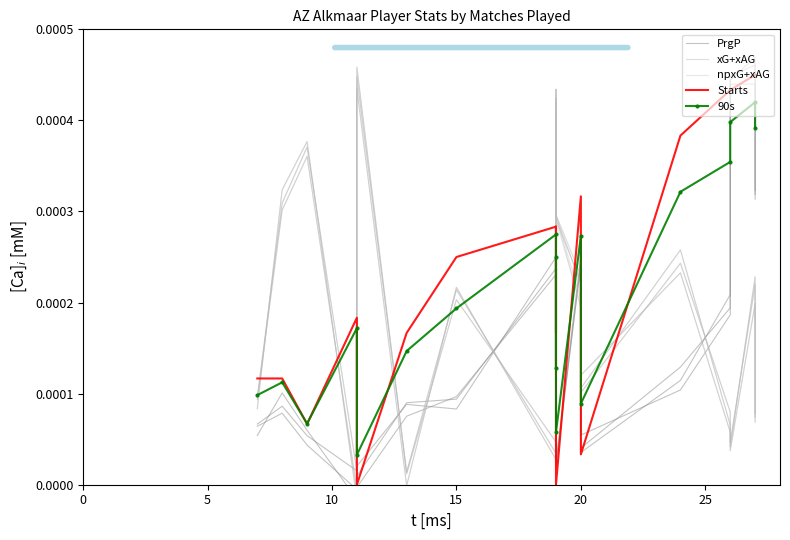

What are all the series names shown in the legend?

PrgP, xG+xAG, npxG+xAG, Starts, 90s